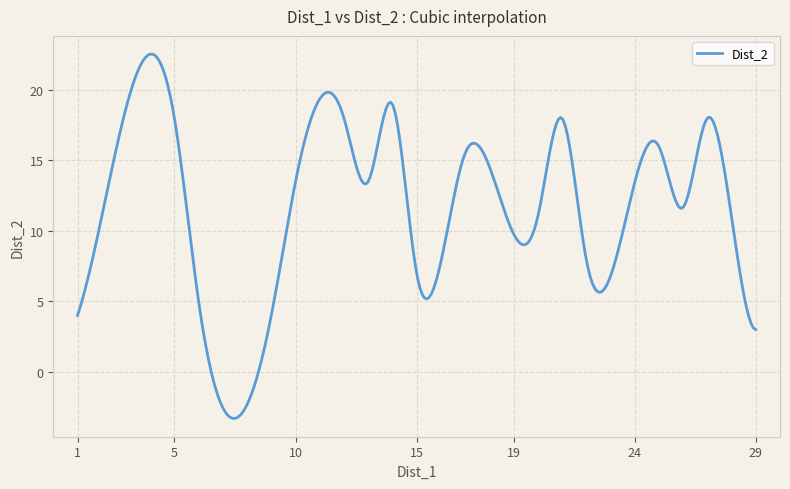

How many categories are shown in the chart?

300